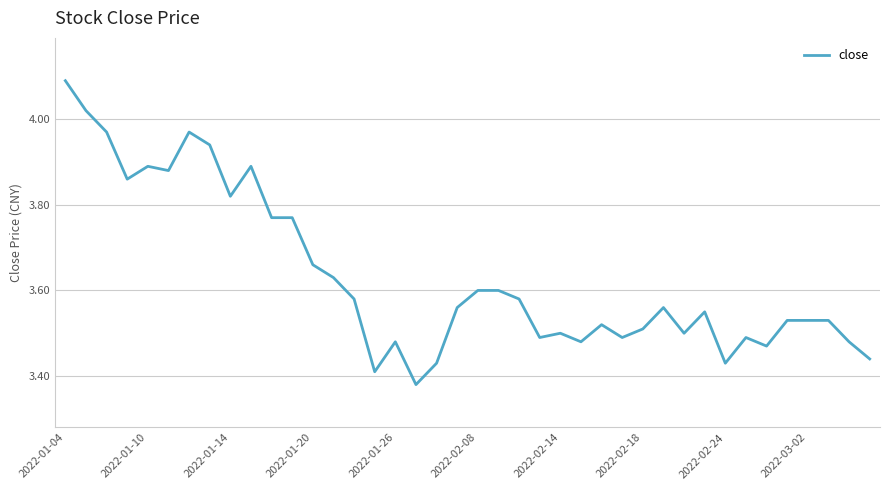

What is the difference between the maximum and minimum values?

0.7